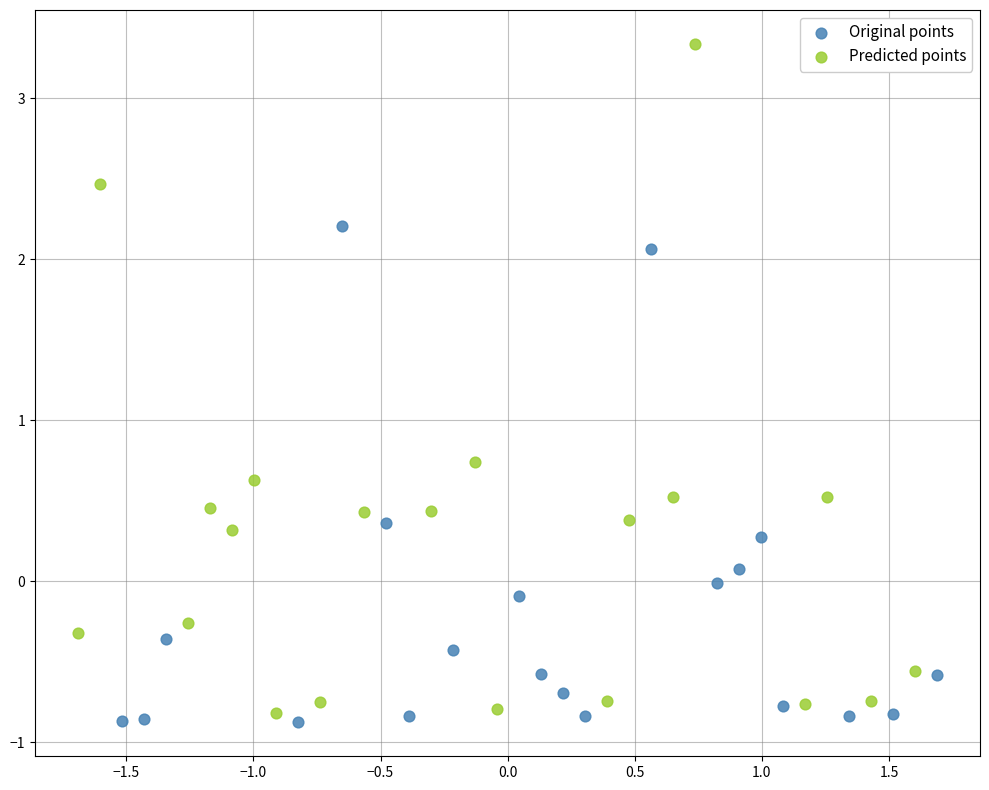

Which series has the largest Y range (max minus min)?

Predicted points